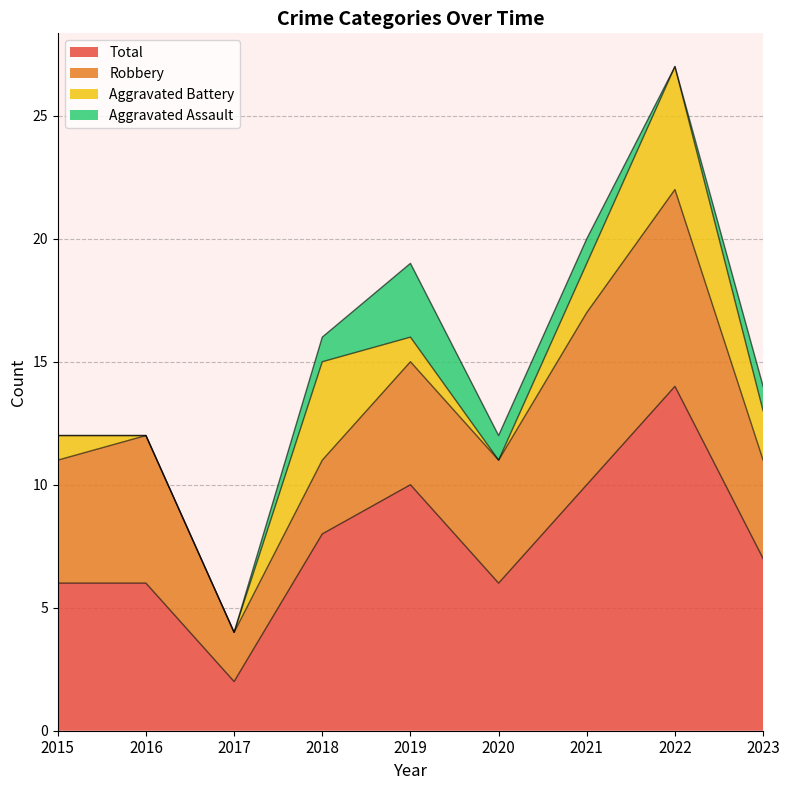

Reading left to right, extract all data points from this chart.

Aggravated Assault: 0	0	0	1	3	1	1	0	1
Aggravated Battery: 1	0	0	4	1	0	2	5	2
Robbery: 5	6	2	3	5	5	7	8	4
Total: 6	6	2	8	10	6	10	14	7